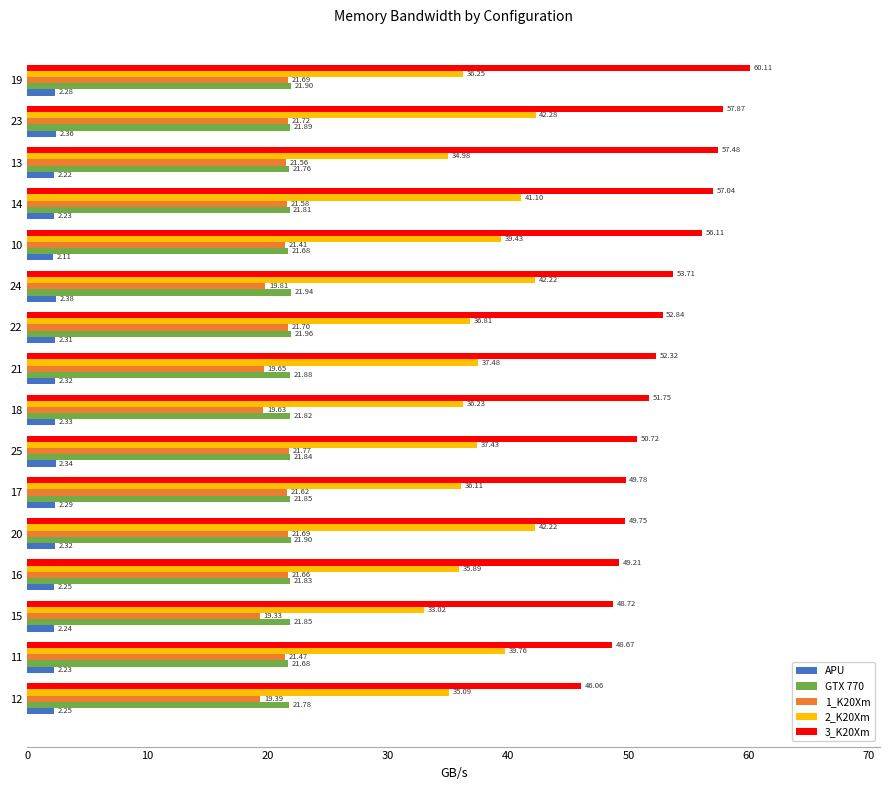

What is the average value of the 3_K20Xm series?

52.6